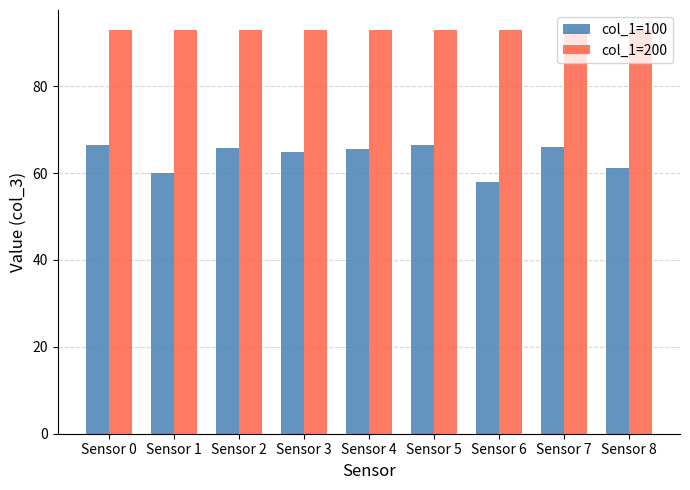

How many series are shown in this chart?

2